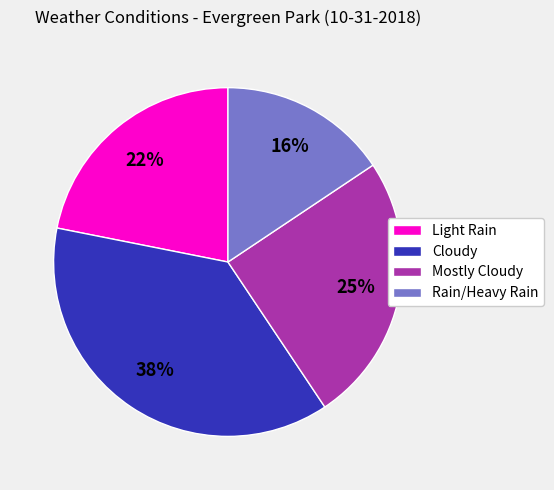

To the nearest percent, what percentage of the pie is Mostly Cloudy?

25%